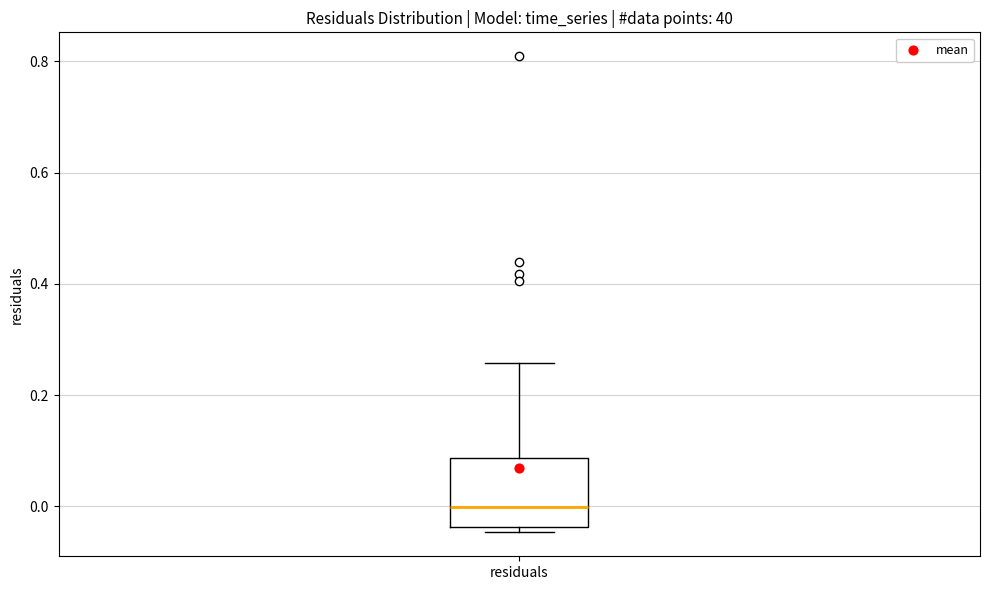

Transcribe this box plot: give where the median line is, the range the box spans, and where the two whiskers end, as read against the y-axis. The values are not printed on the chart, so give them approximately, as read against the axis.

median 0.00, box -0.04 to 0.08, whiskers -0.04 (just below the box's lower edge) to 0.26